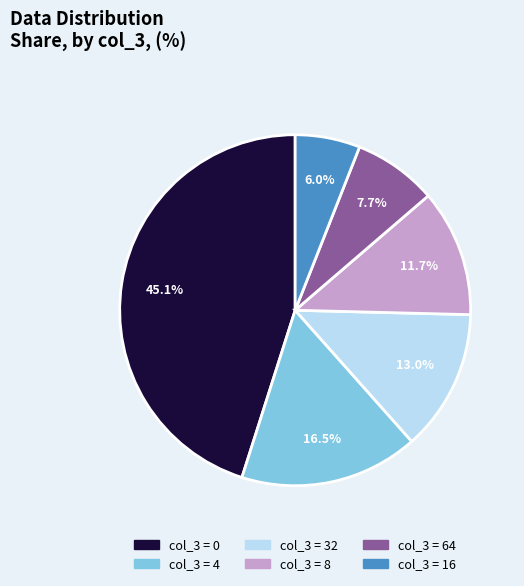

Does any single category account for the majority?

No